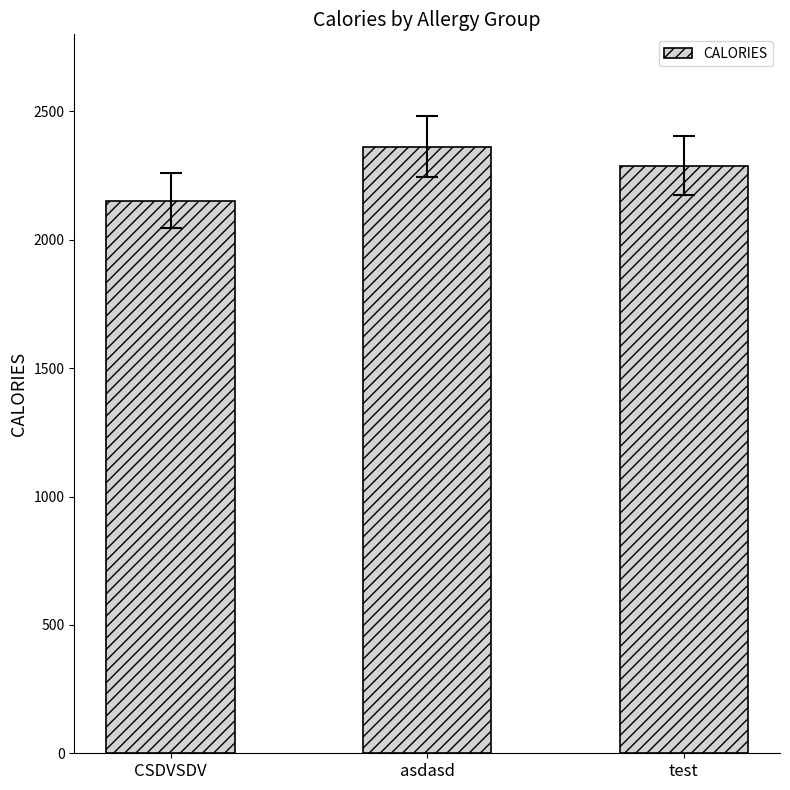

What is the sum of all values?

6803